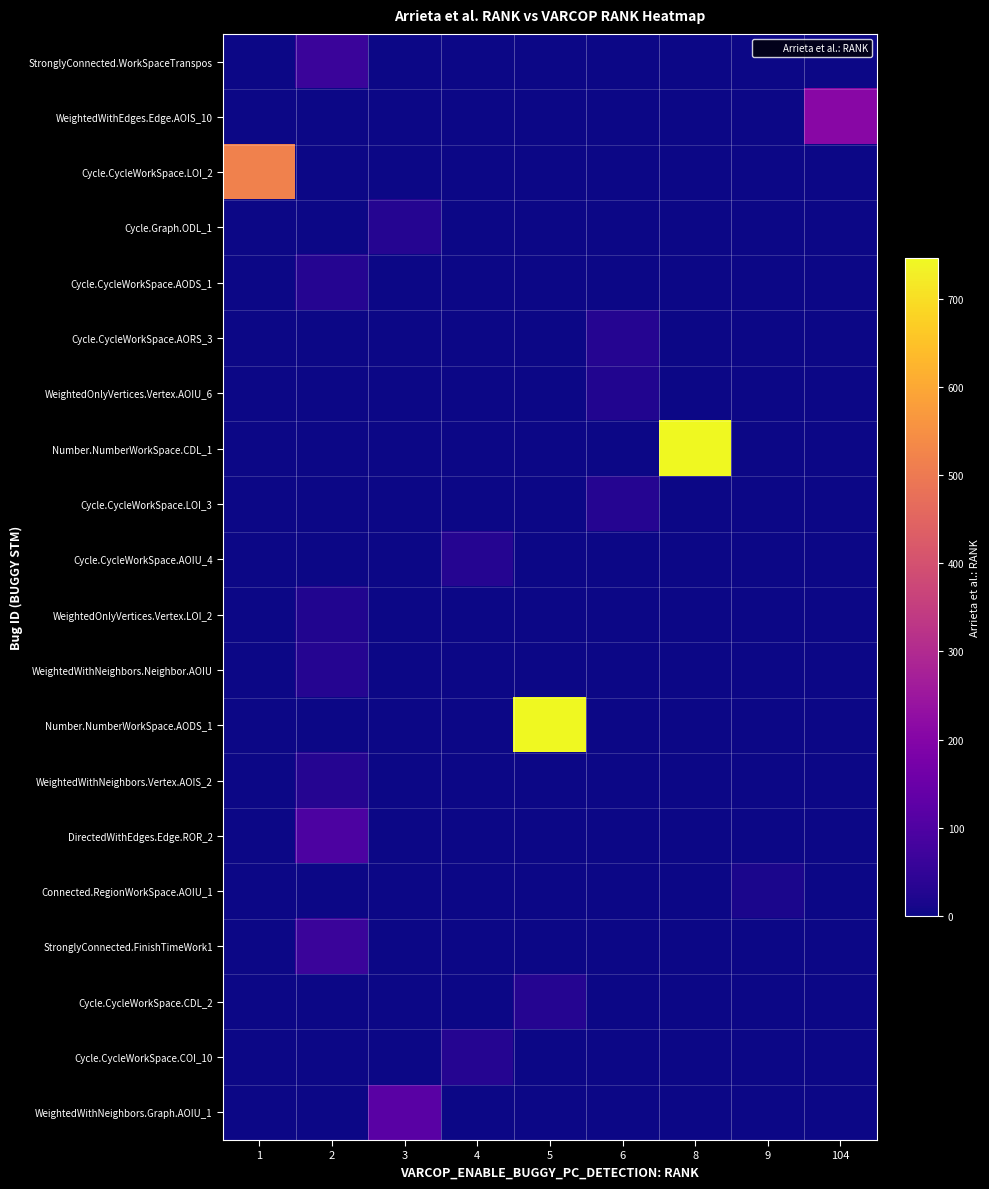

Which label corresponds to the smallest value in the chart?

1